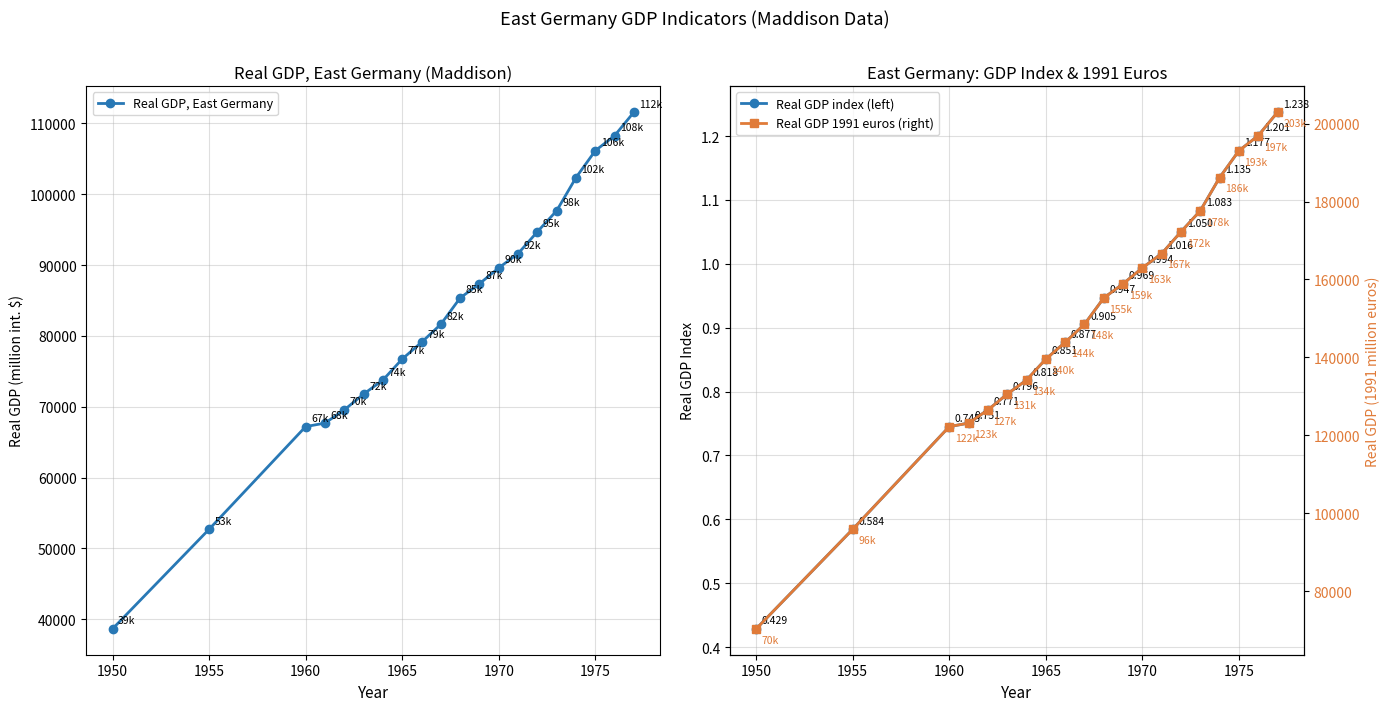

At which label does Real GDP, East Germany reach its minimum?

1950